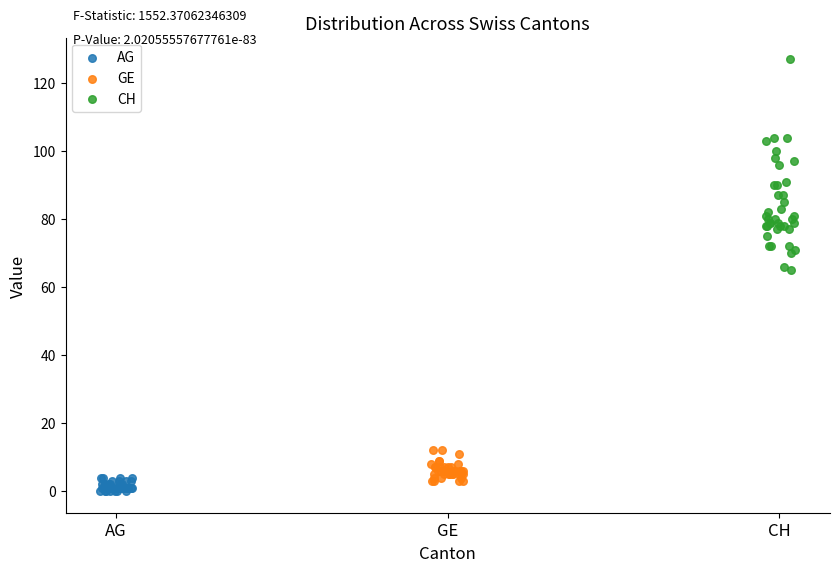

Which series has the largest Y range (max minus min)?

CH